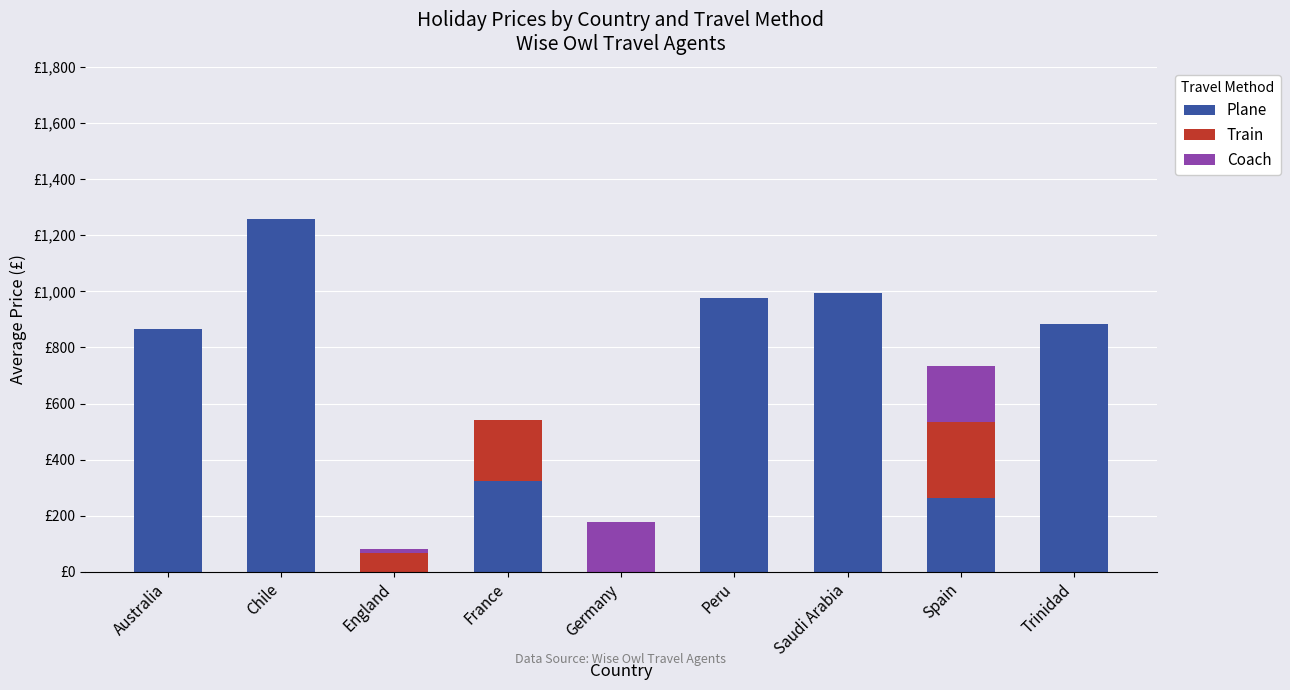

What are all the series names shown in the legend?

Plane, Train, Coach